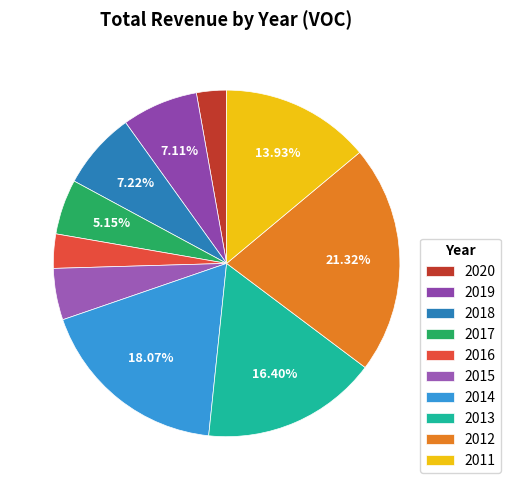

Which has a higher value, 2017 or 2012?

2012